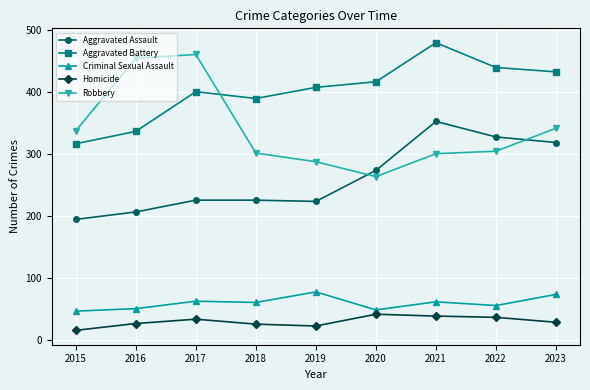

What is the difference between the highest and lowest values at 2016?

428